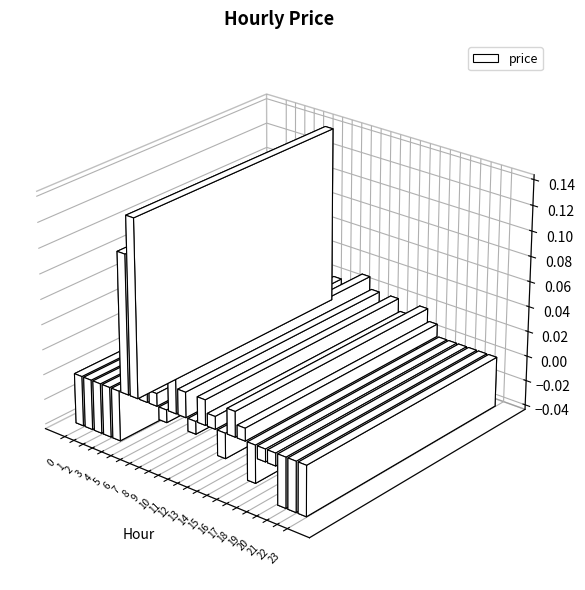

The value at 4 is -0.1. True or false?

False